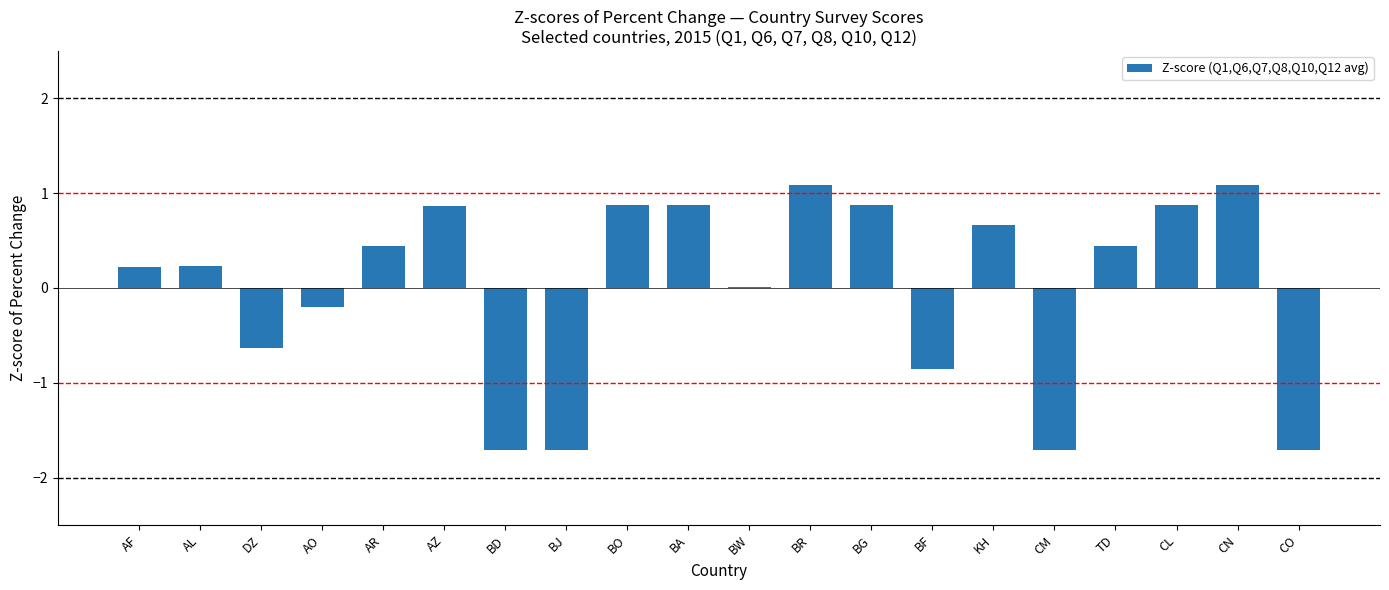

How many data points does each series have?

20